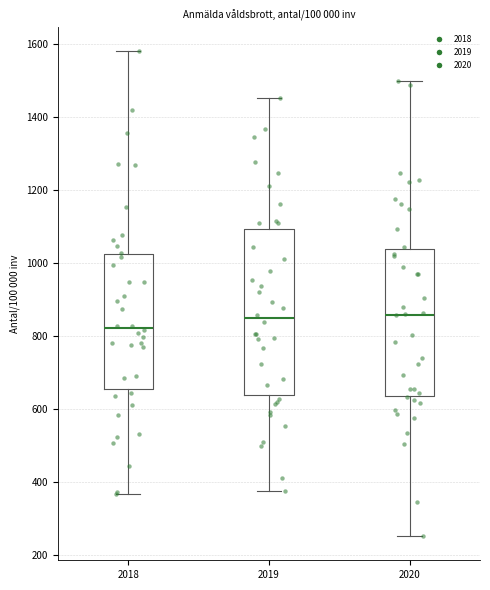

Comparing the boxes themselves (not the whiskers), which one is the tallest?

2019